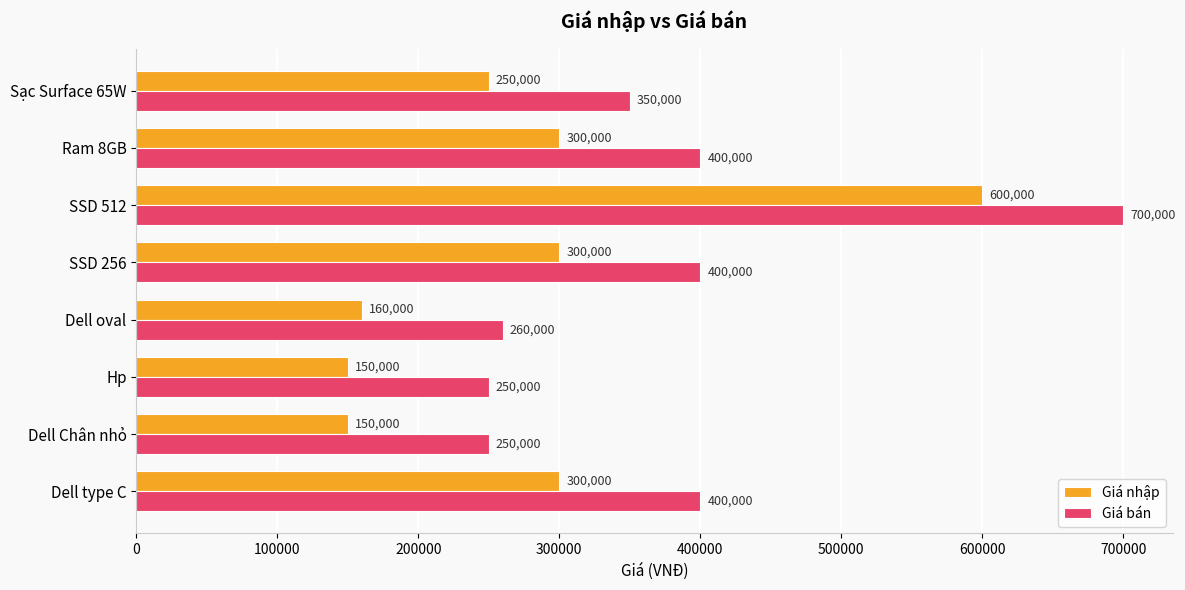

What is the average value of the Giá bán series?

376250